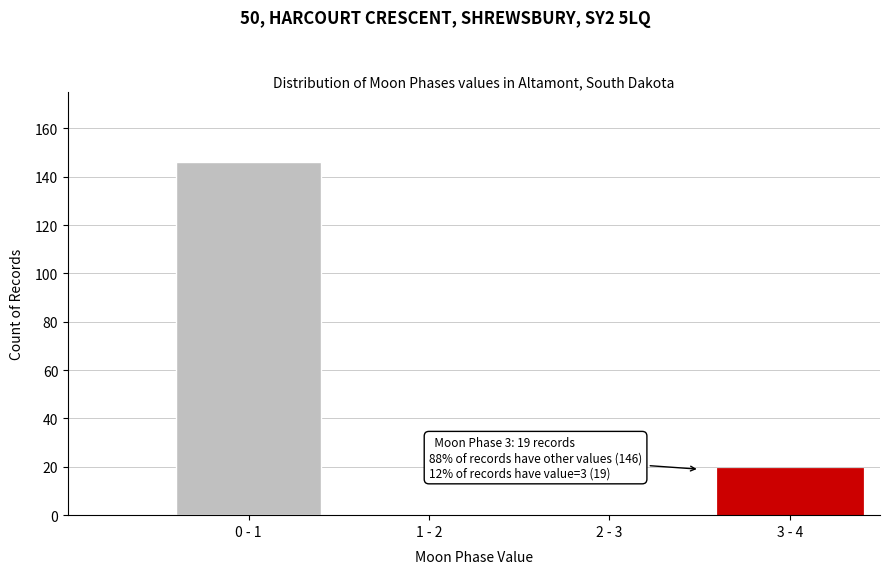

Reading left to right, transcribe all the data shown in this chart.

0 - 1=146	1 - 2=0	2 - 3=0	3 - 4=19